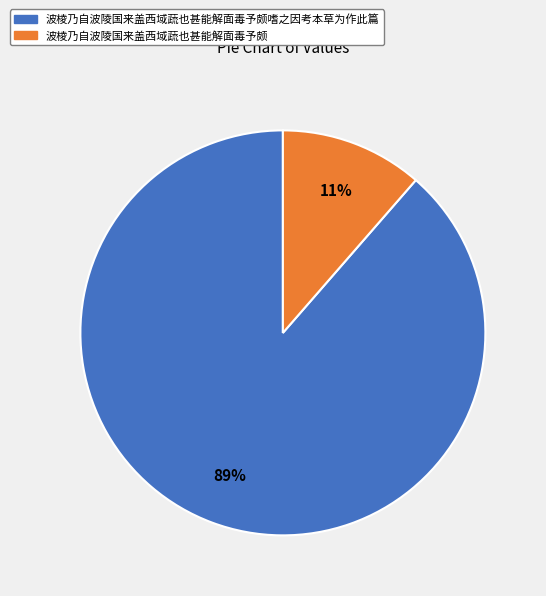

Rank the categories by value from lowest to highest.

波棱乃自波陵国来盖西域蔬也甚能解面毒予颇, 波棱乃自波陵国来盖西域蔬也甚能解面毒予颇嗜之因考本草为作此篇